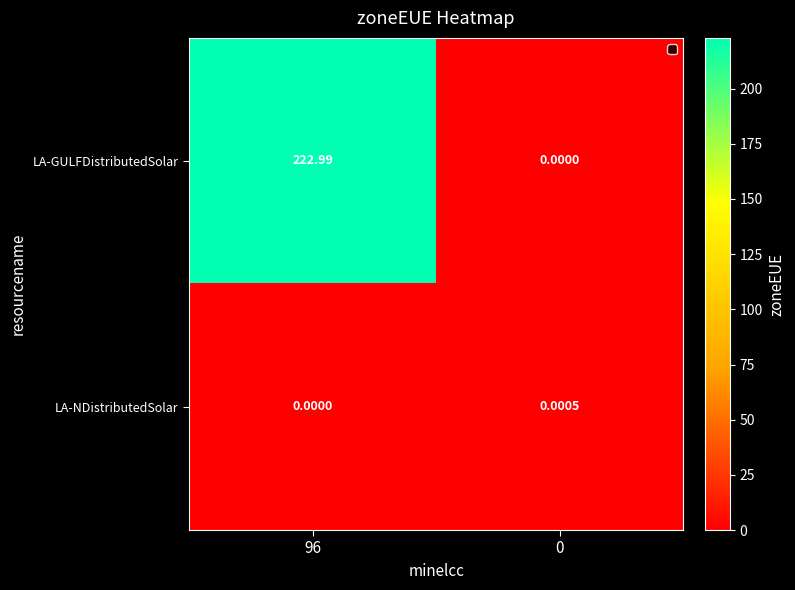

At how many categories does at least one series exceed 26?

1